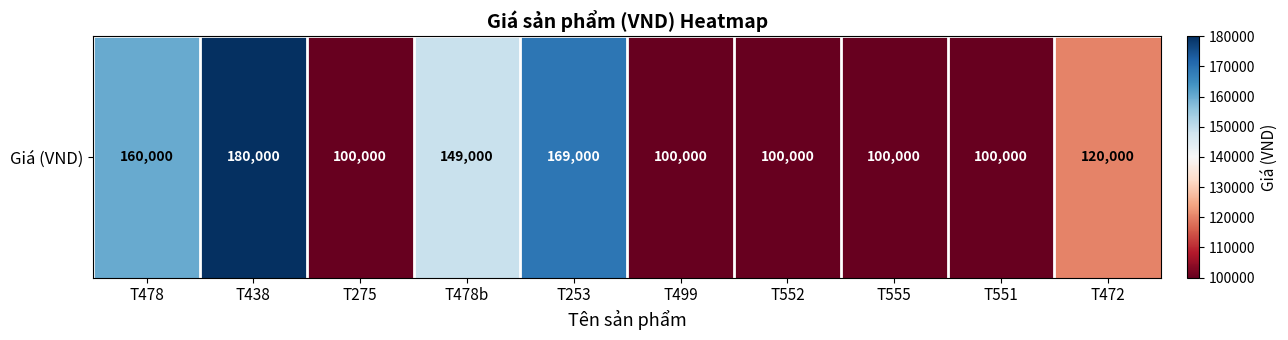

Rank the categories by value from lowest to highest.

T275, T499, T552, T555, T551, T472, T478b, T478, T253, T438